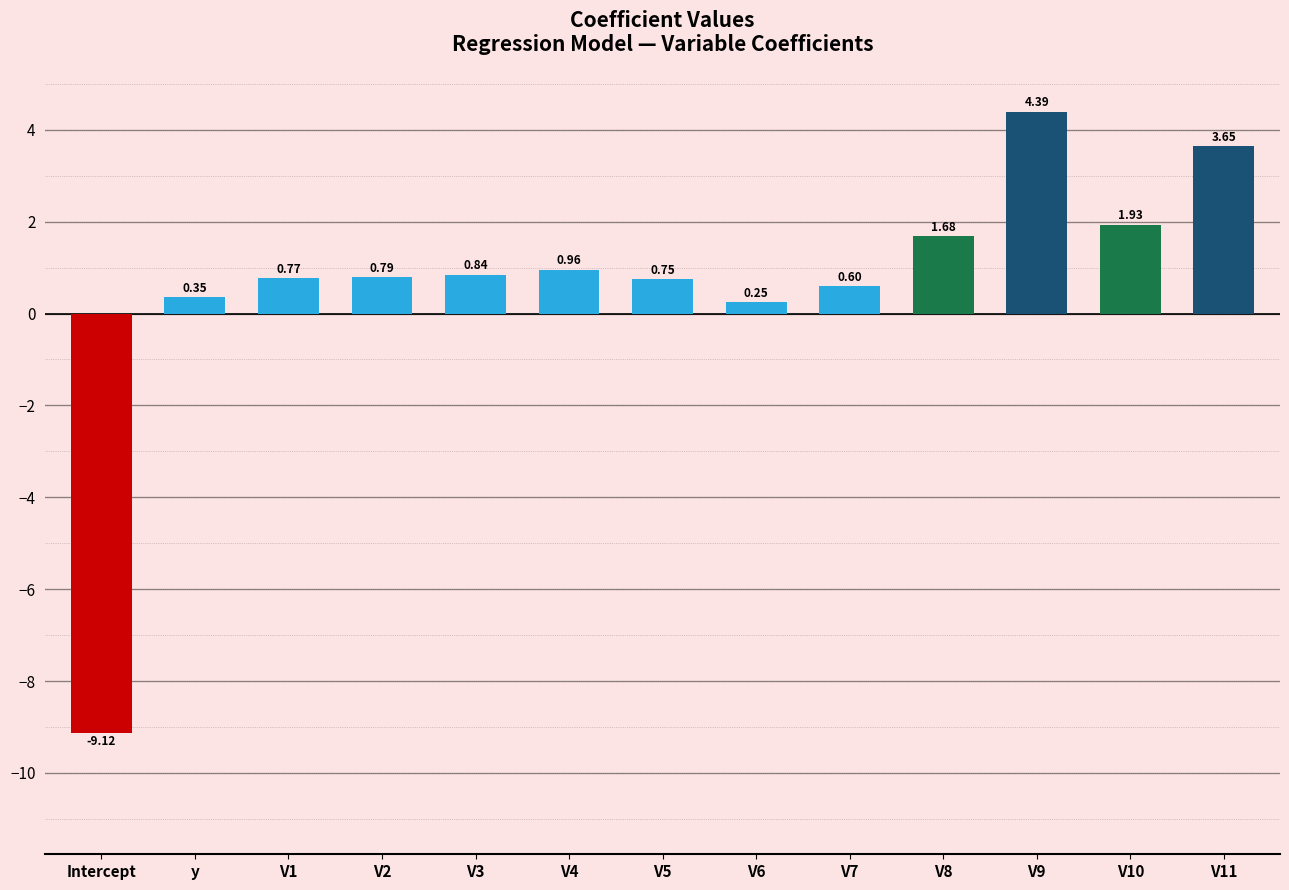

What is the label of the 13th bar from the right?

Intercept